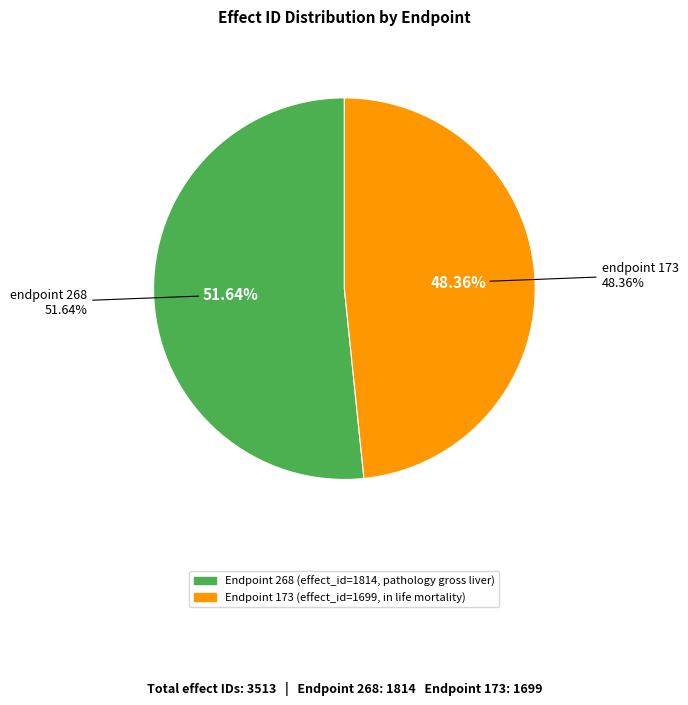

What is the ratio of the value at endpoint 173
(effect 1699) to the value at endpoint 268
(effect 1814)?

0.9